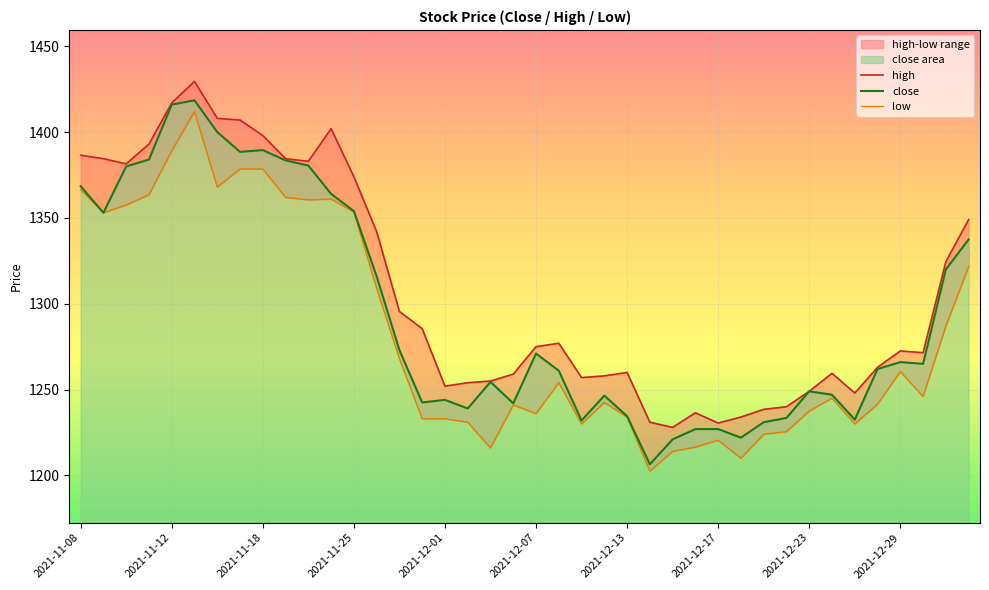

What is the lowest value of the close series?

1206.5